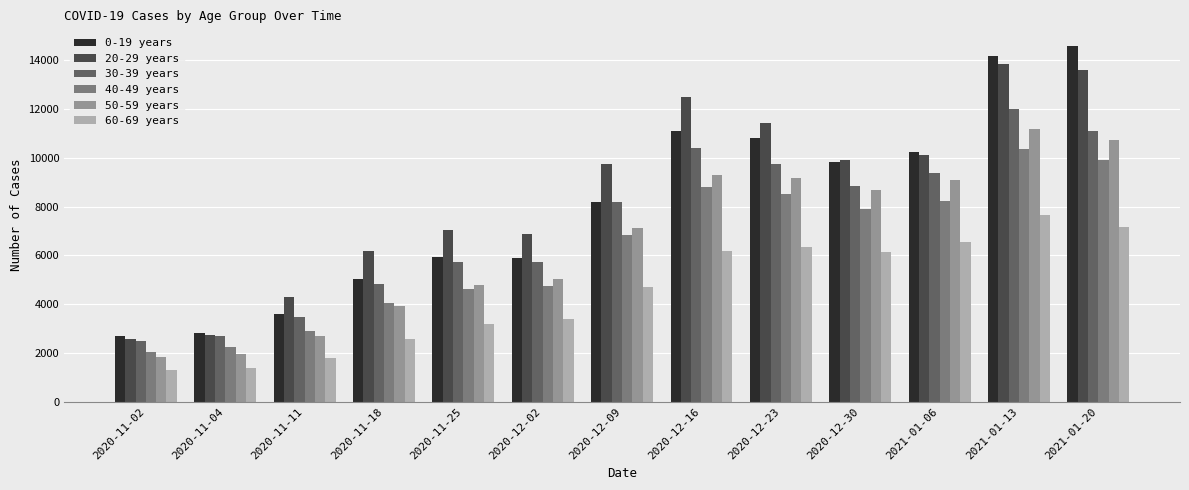

Is the value of 30-39 years at 2020-11-04 greater than the value of 50-59 years at 2020-12-30?

No